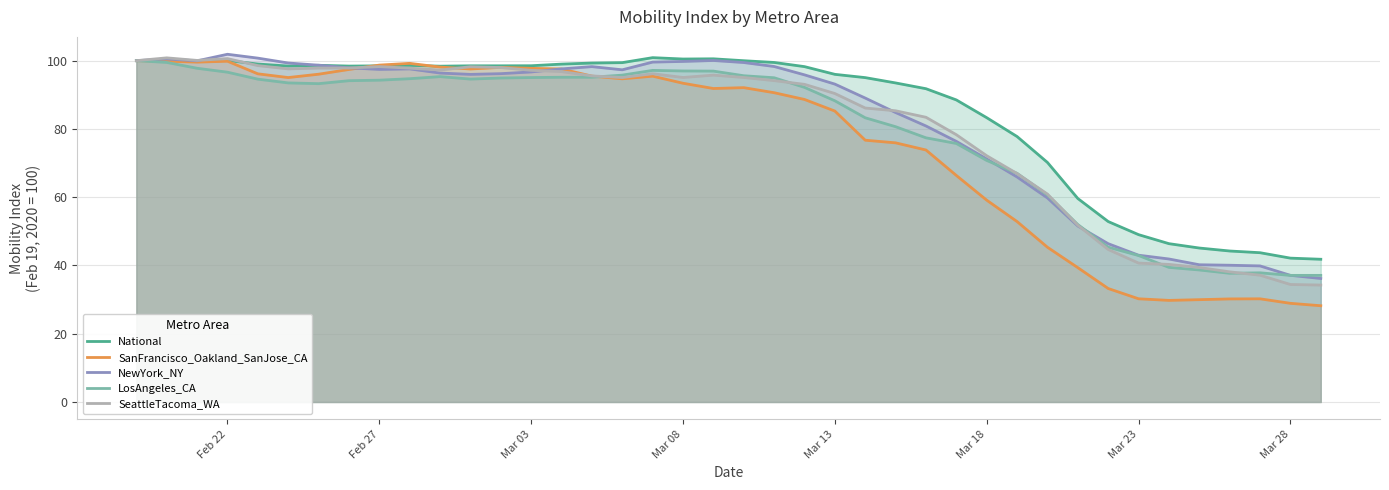

What is the maximum value shown in the chart?

101.9